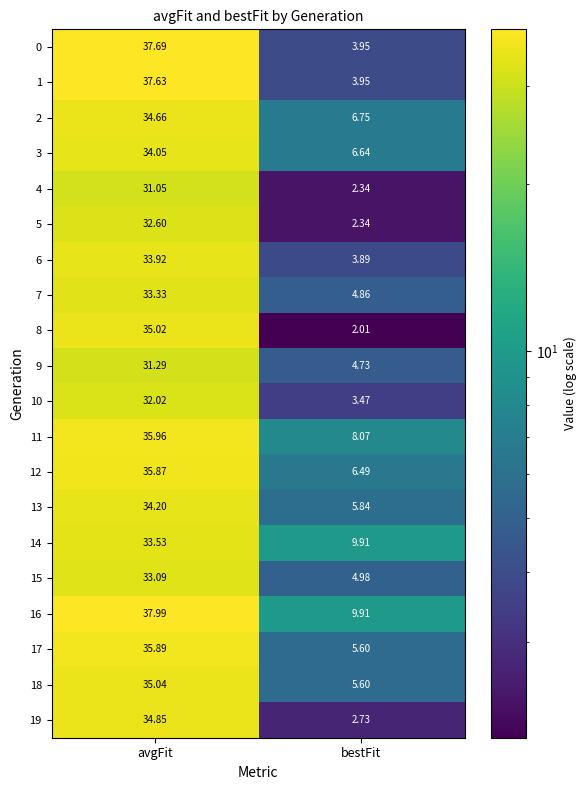

What is the smallest value displayed?

2.0